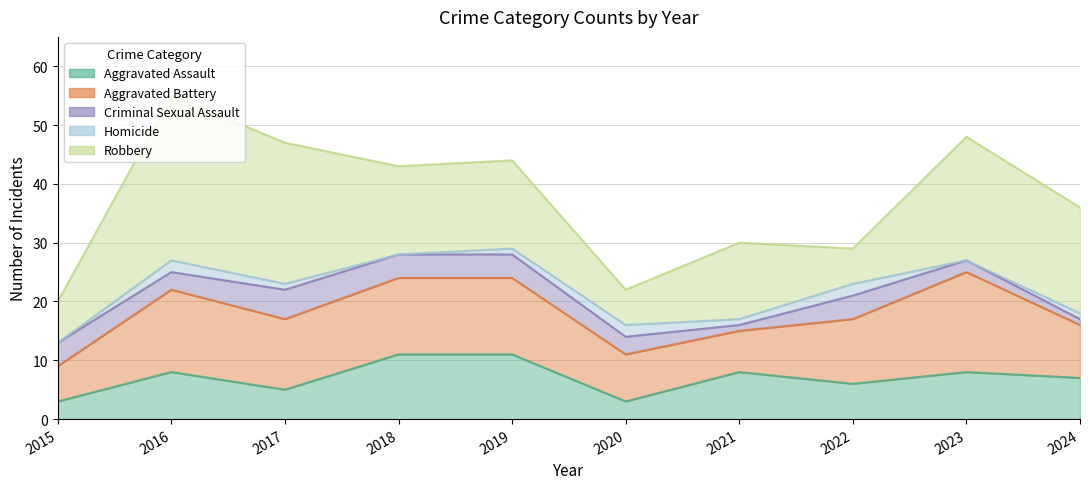

Where does the Aggravated Battery series first go above 12?

2016